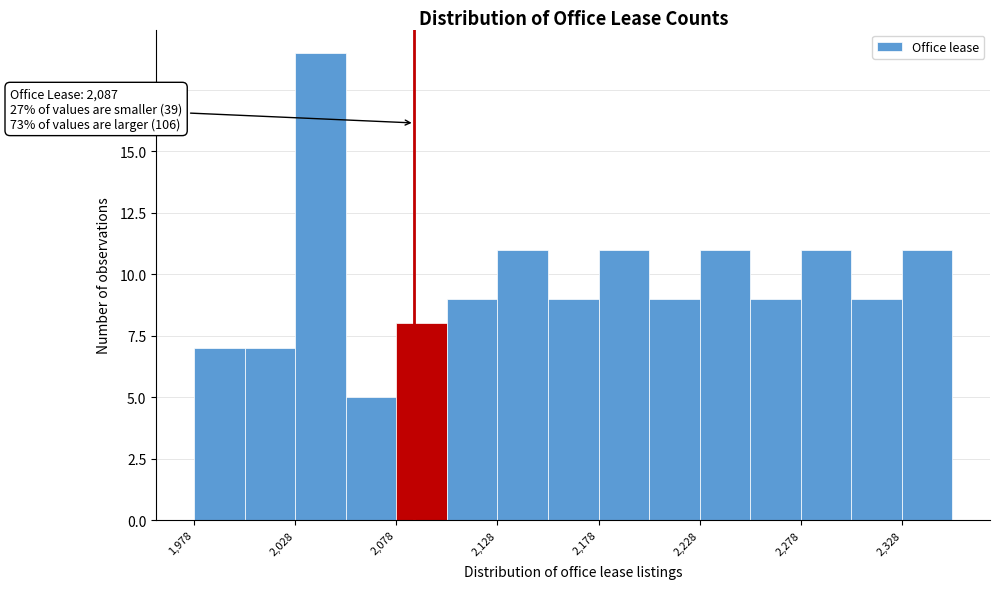

Which range on the x-axis has the tallest bar?

2028 to 2053